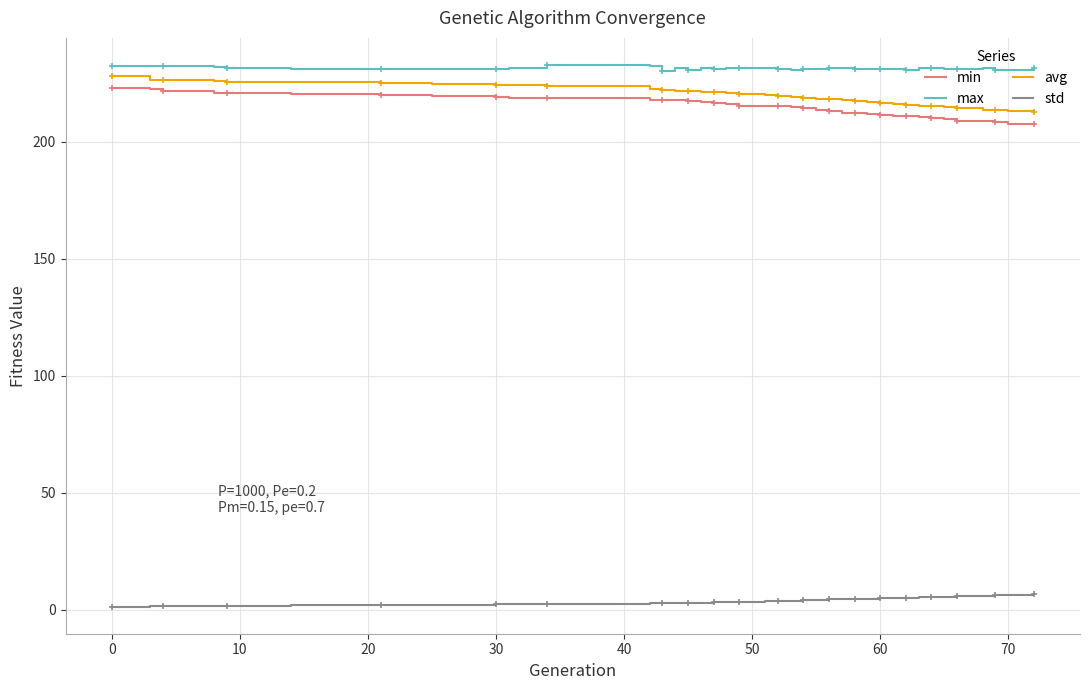

What is the greatest value displayed?

232.8